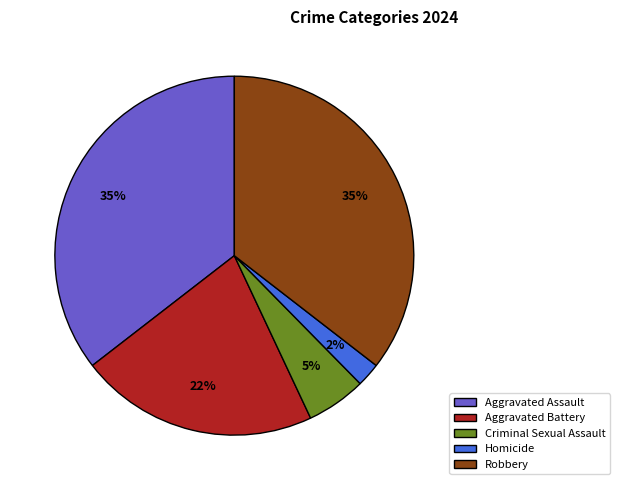

Do Criminal Sexual Assault and Robbery together represent more than half of the pie?

No